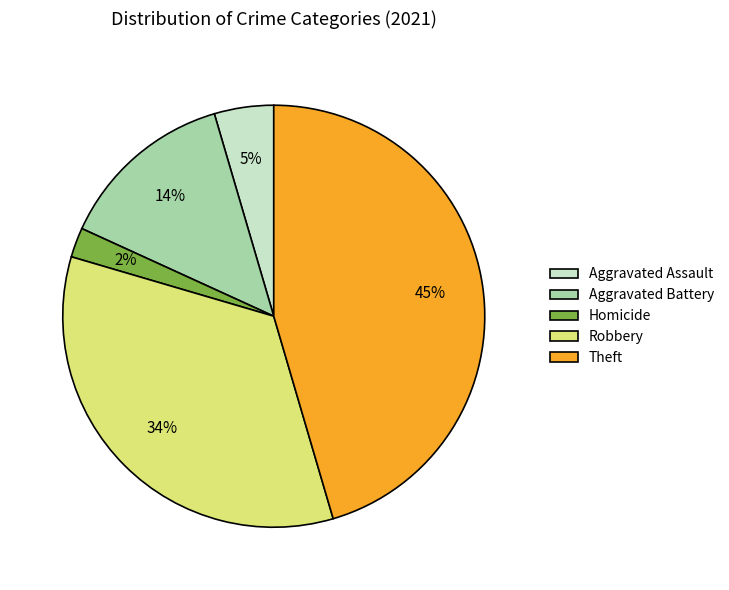

Is there a majority slice in this chart?

No